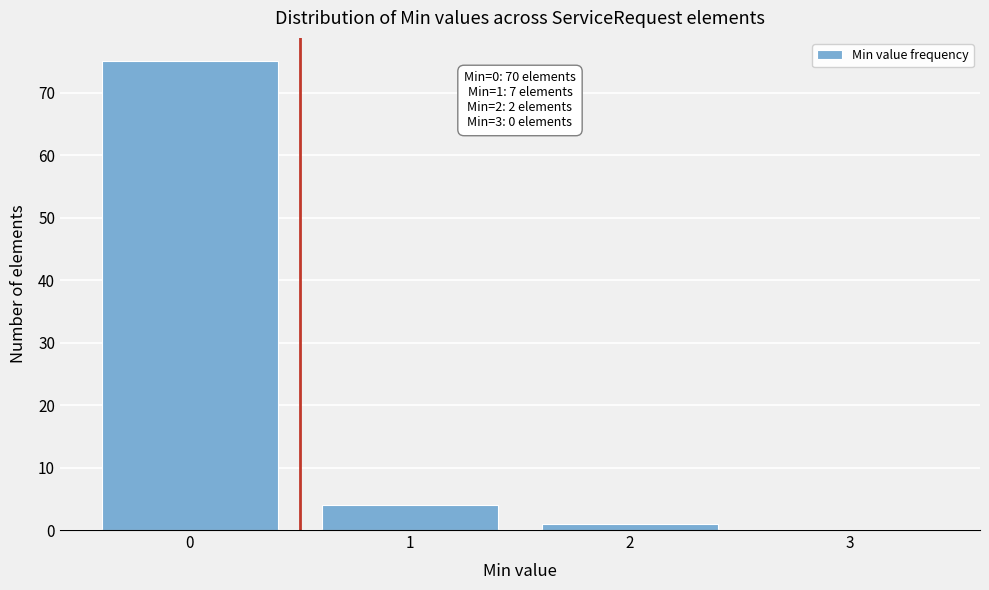

Which range on the x-axis has the tallest bar?

-0.5 to 0.5